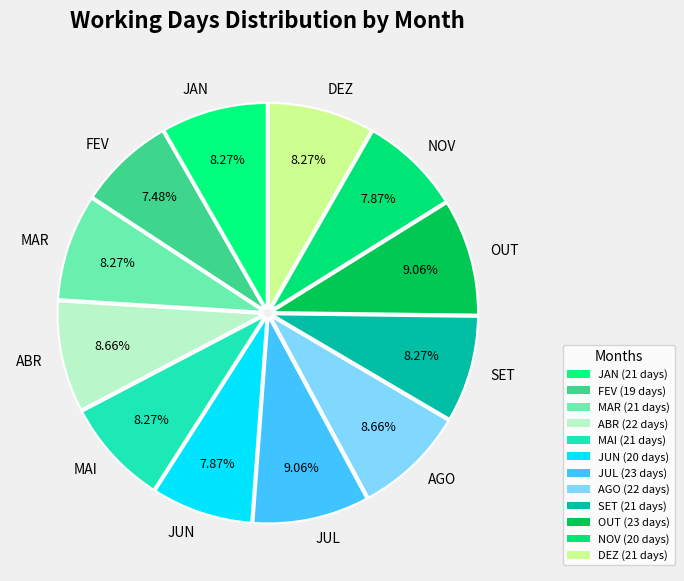

Is there a majority slice in this chart?

No